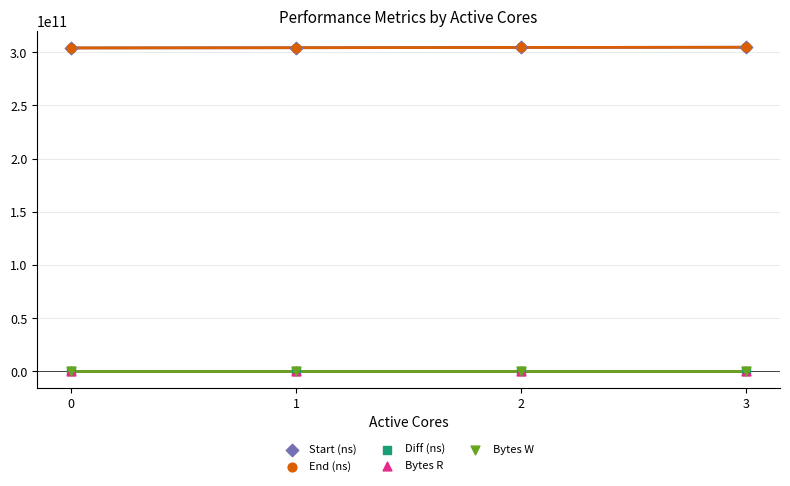

Which series contains the highest Y value?

End (ns)